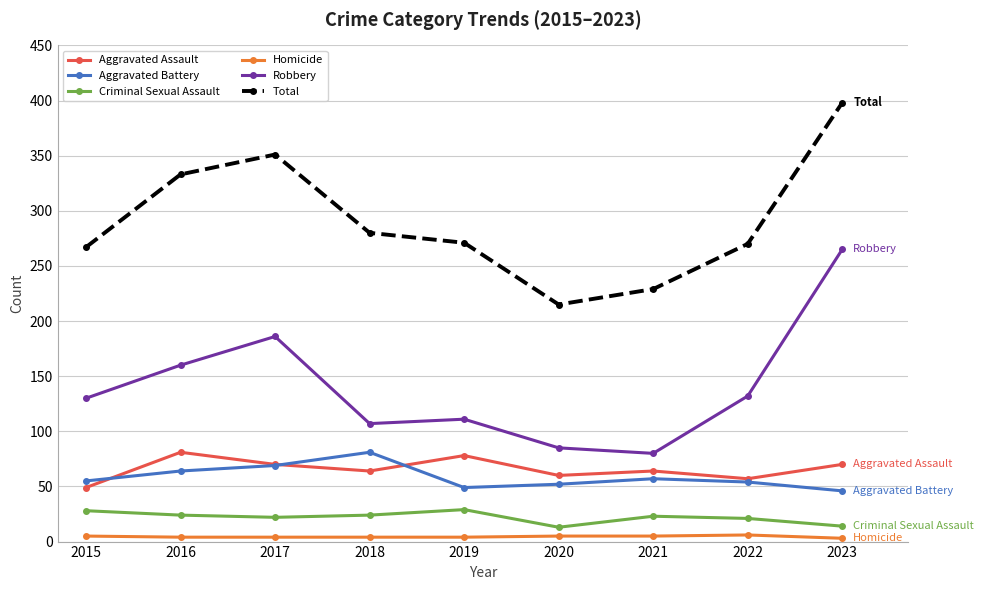

Which series changed the most between 2015 and 2016?

Total